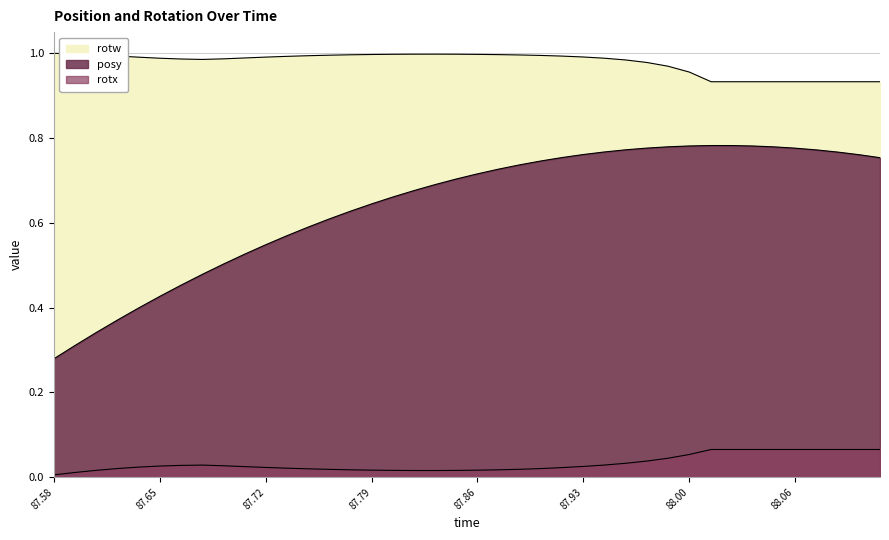

At which label does posy reach its peak?

88.00977